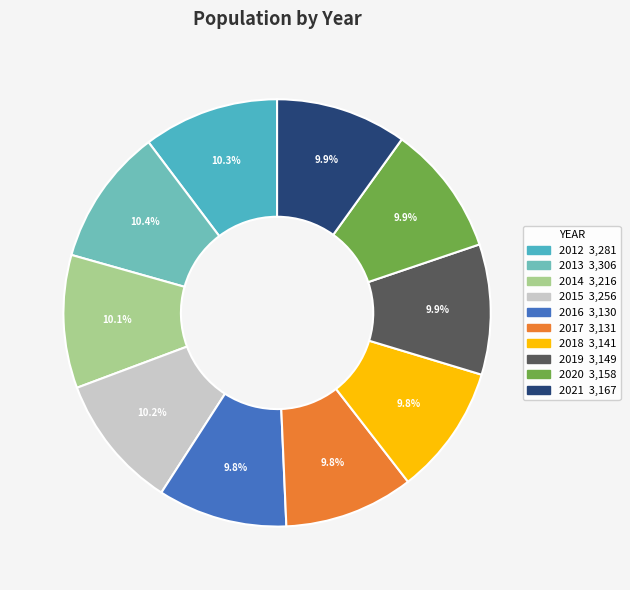

How many segments does this pie chart have?

10